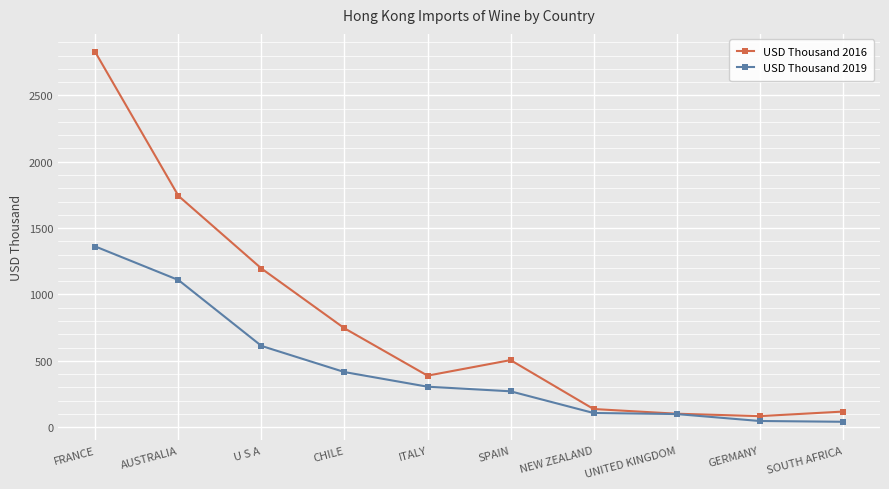

Which label corresponds to the largest value in the chart?

FRANCE